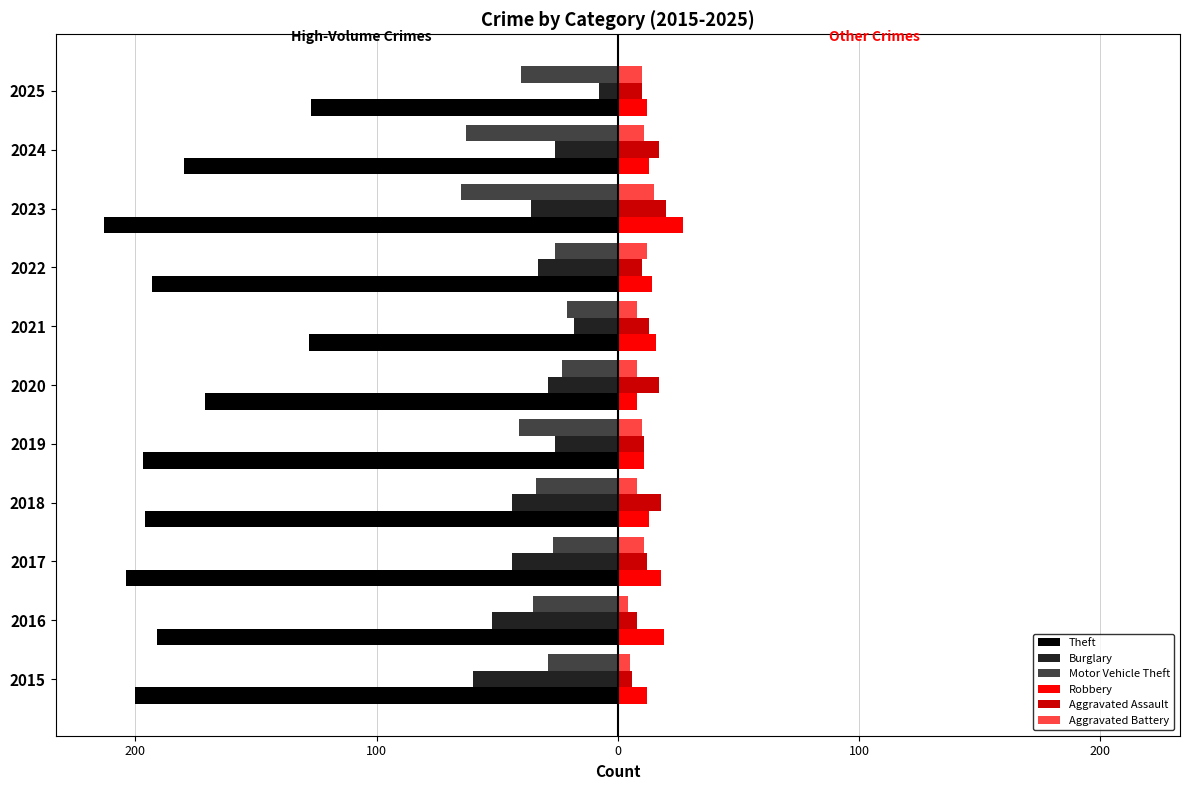

What is the difference between the maximum and second lowest values in the Burglary series?

44